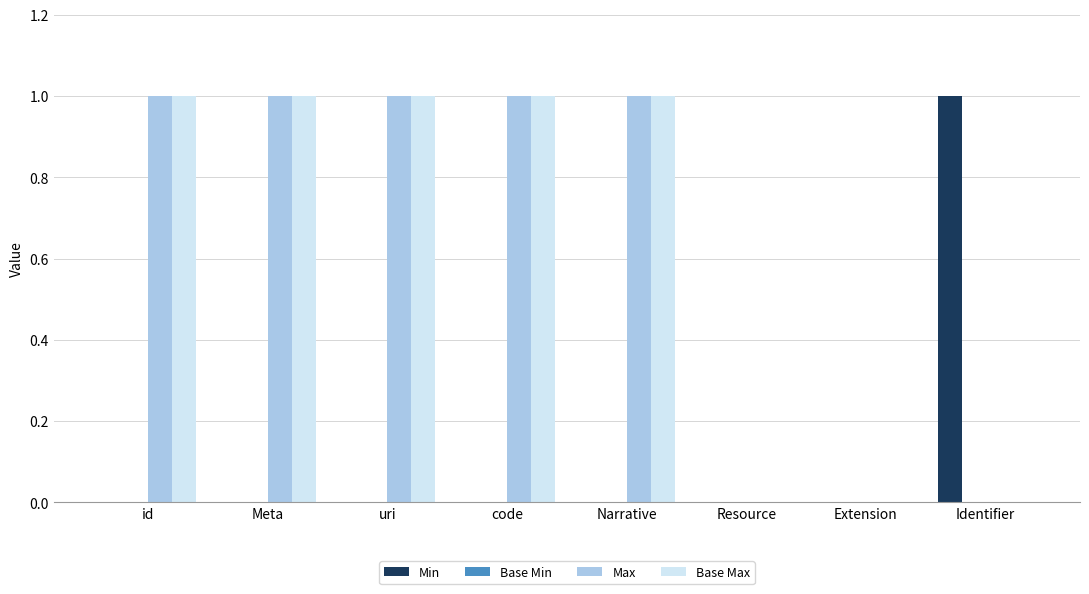

Is it true that Min equals 1 at Identifier?

True